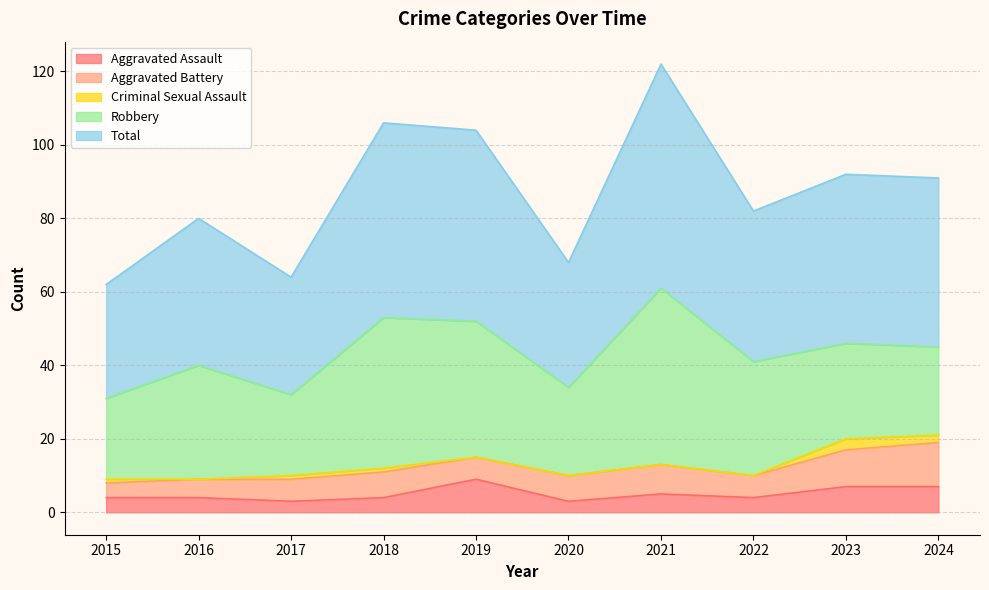

At which category does Criminal Sexual Assault reach its first local valley?

2016